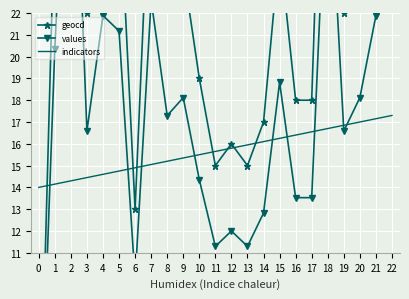

Count the number of categories in the chart.

23